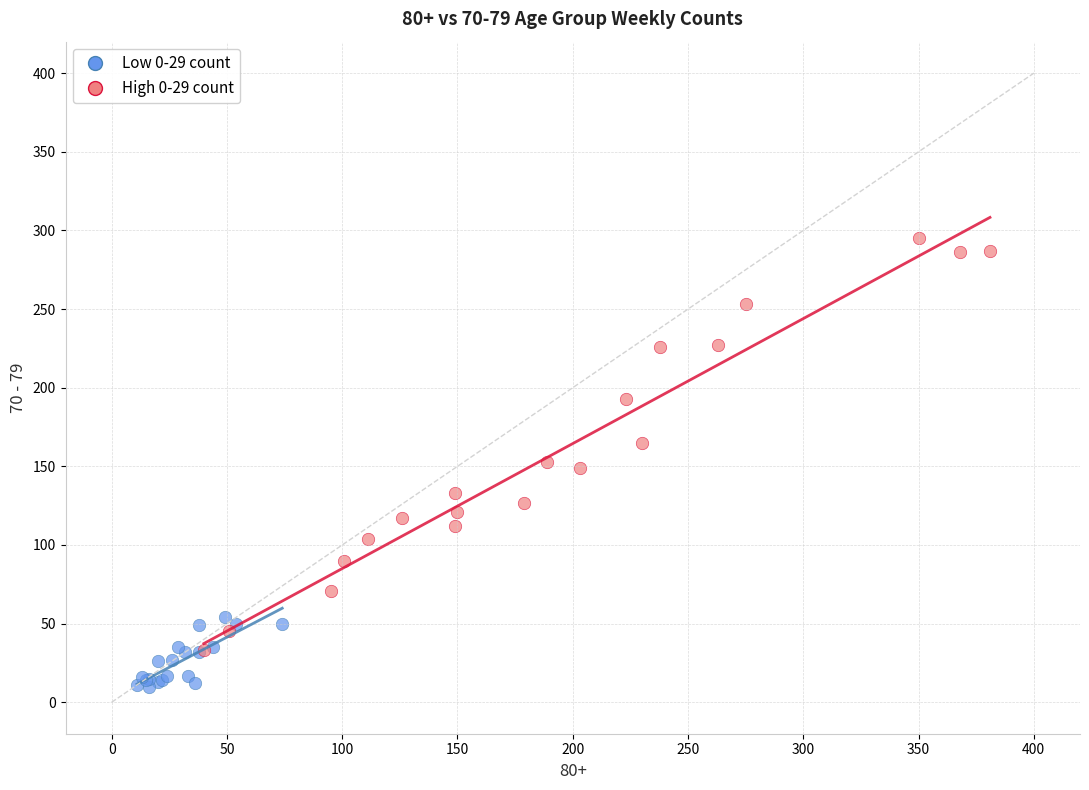

Which series reaches the minimum Y coordinate?

Low 0-29 count